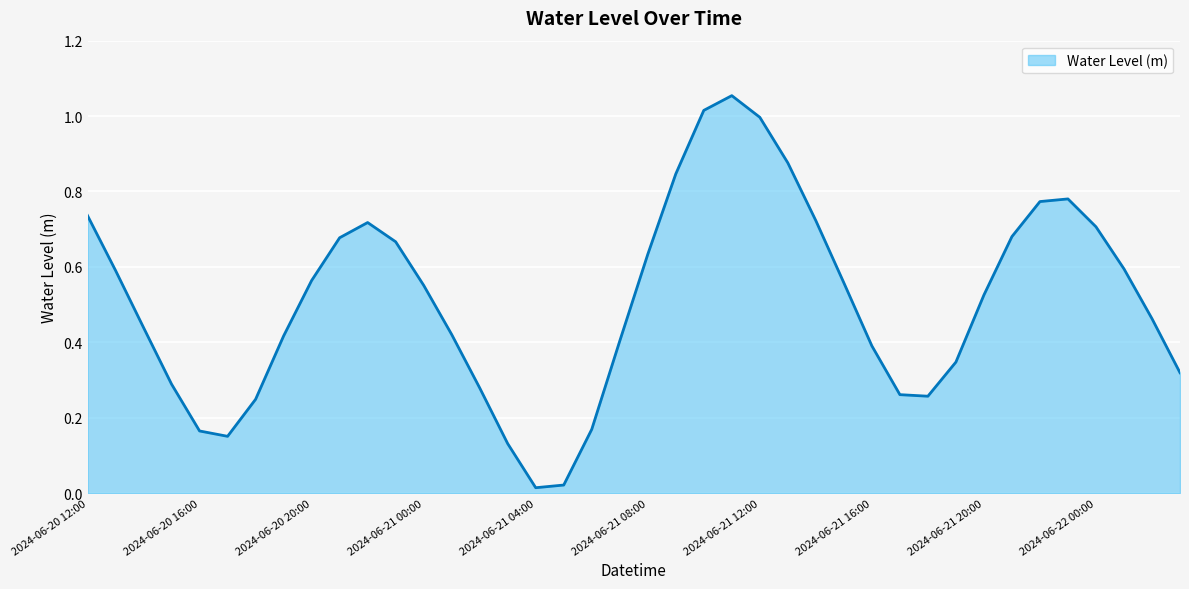

Reading left to right, list all the values displayed in this chart.

0.7	0.6	0.4	0.3	0.2	0.2	0.2	0.4	0.6	0.7	0.7	0.7	0.6	0.4	0.3	0.1	0.0	0.0	0.2	0.4	0.6	0.8	1.0	1.1	1.0	0.9	0.7	0.6	0.4	0.3	0.3	0.3	0.5	0.7	0.8	0.8	0.7	0.6	0.5	0.3